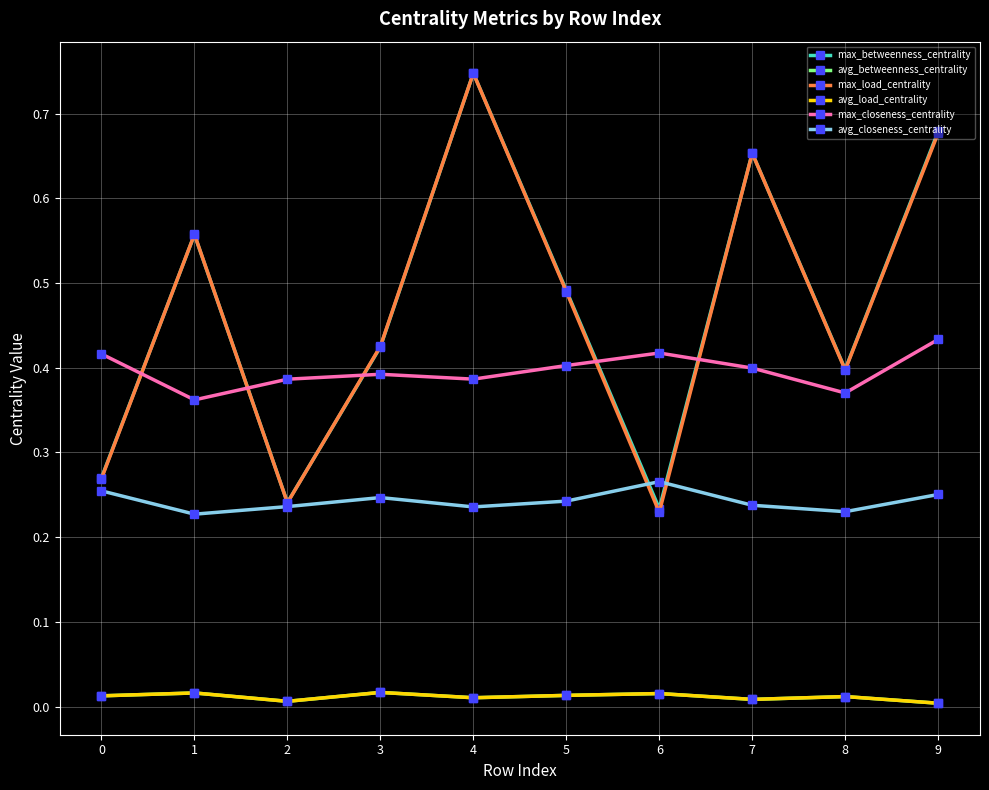

True or false: avg_closeness_centrality has a value of 0.2 at 7.

True